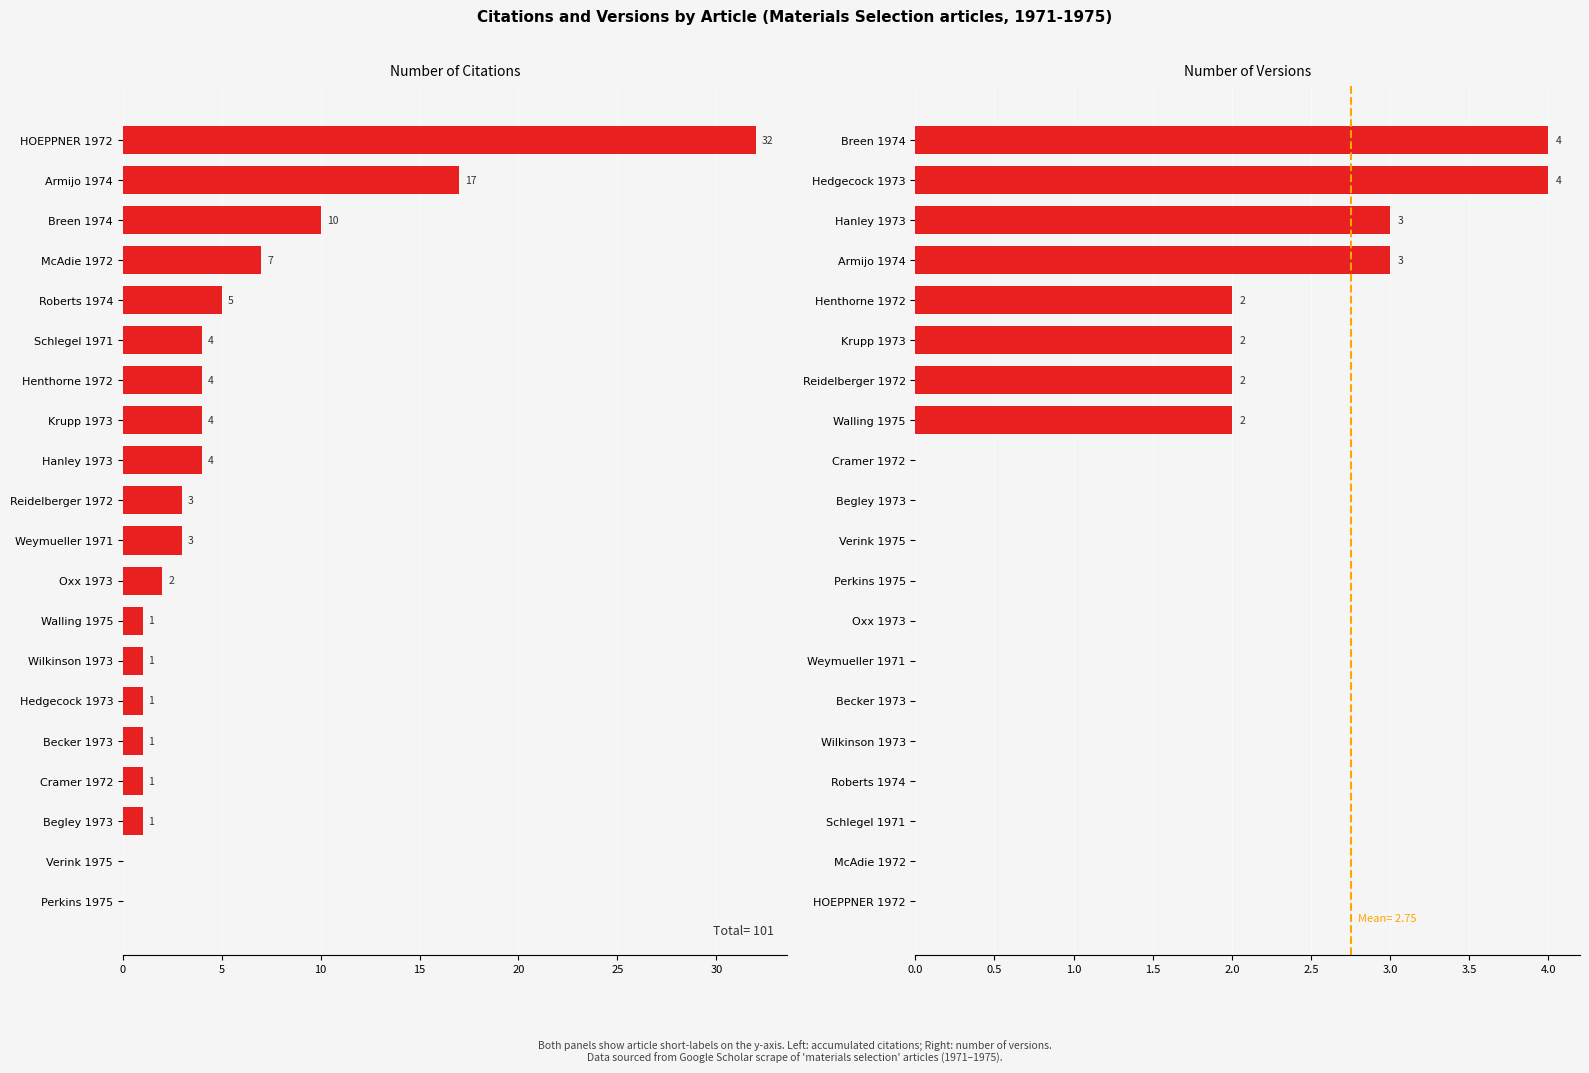

How many data points in num_citations are less than 3?

9